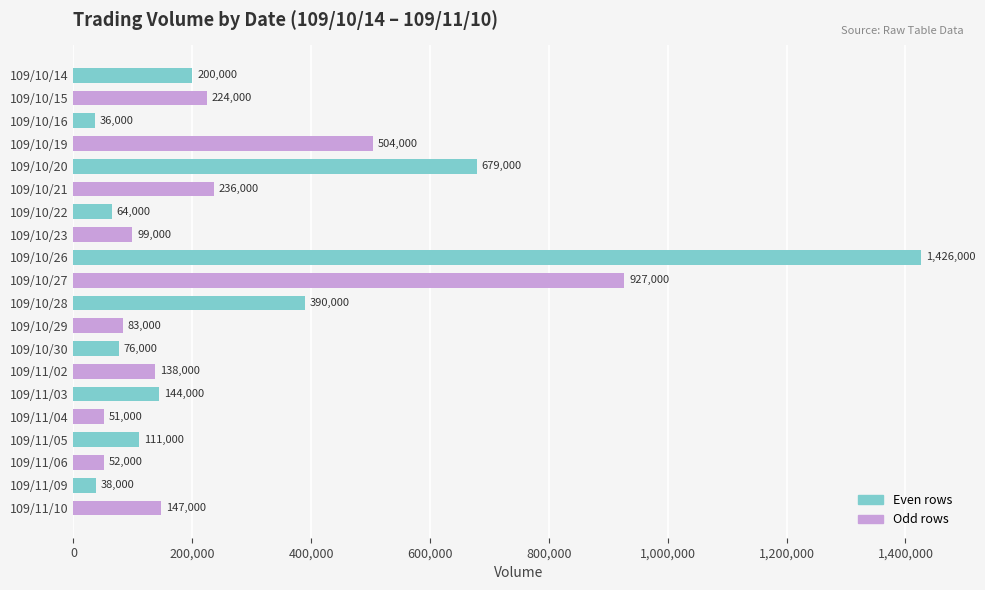

What is the label of the 7th bar from the top?

109/10/22